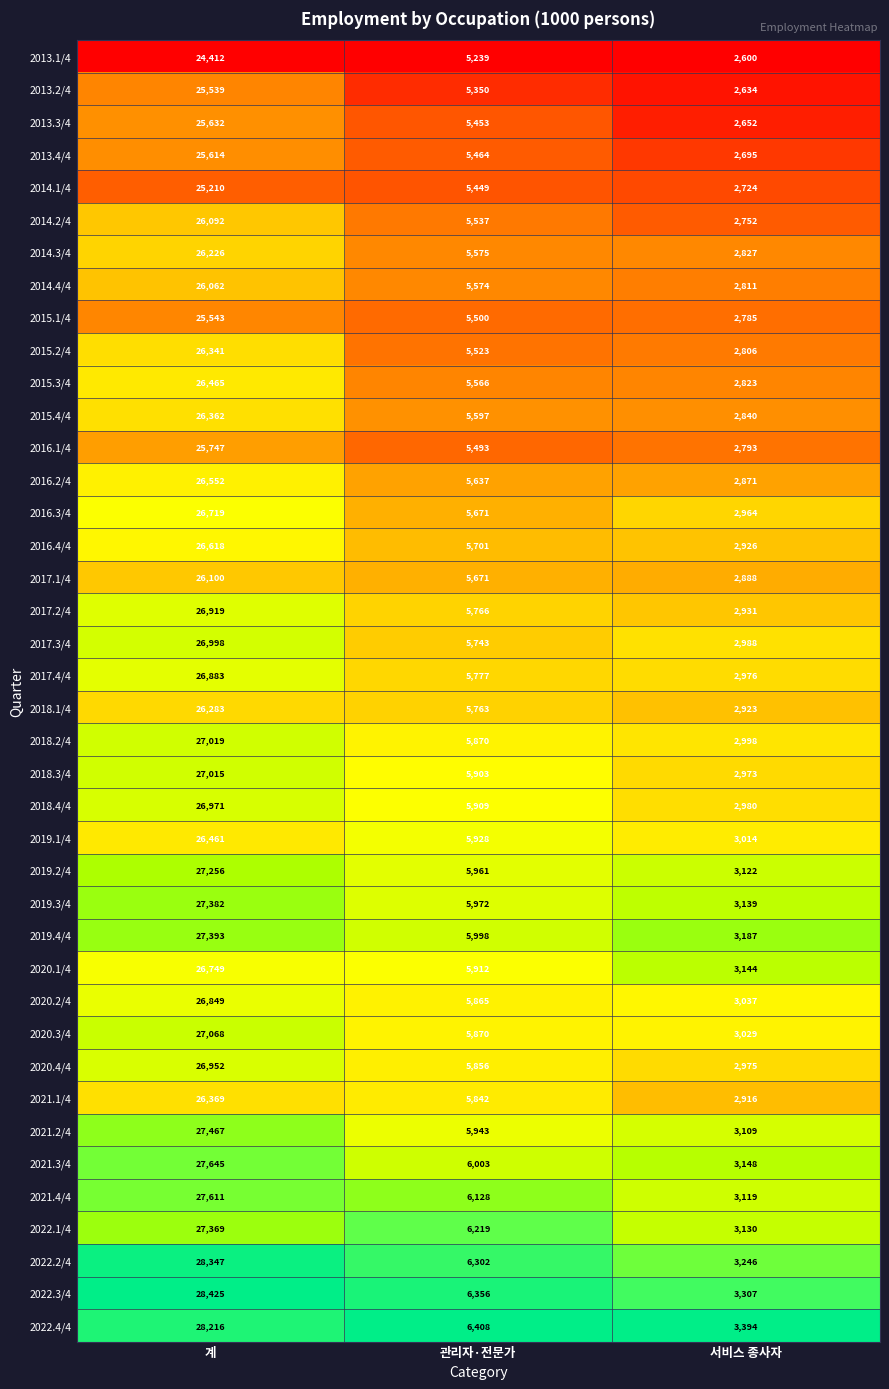

Count the number of data series in this chart.

40